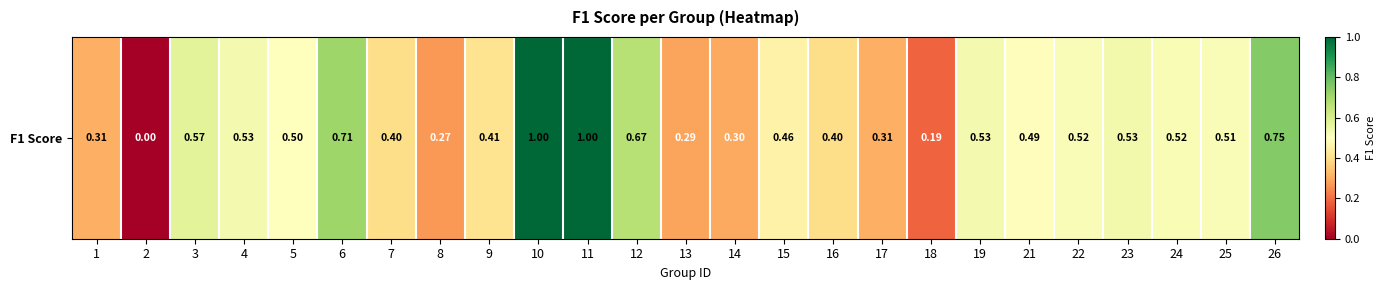

What is the difference between the maximum and minimum values?

1.0